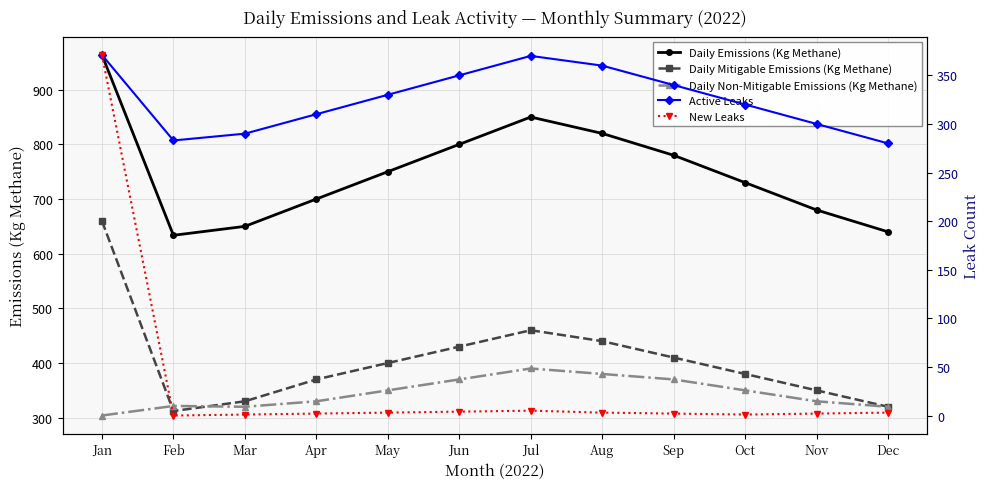

What is the value of the Daily Emissions (Kg Methane) point at the 5th from the left?

750.0